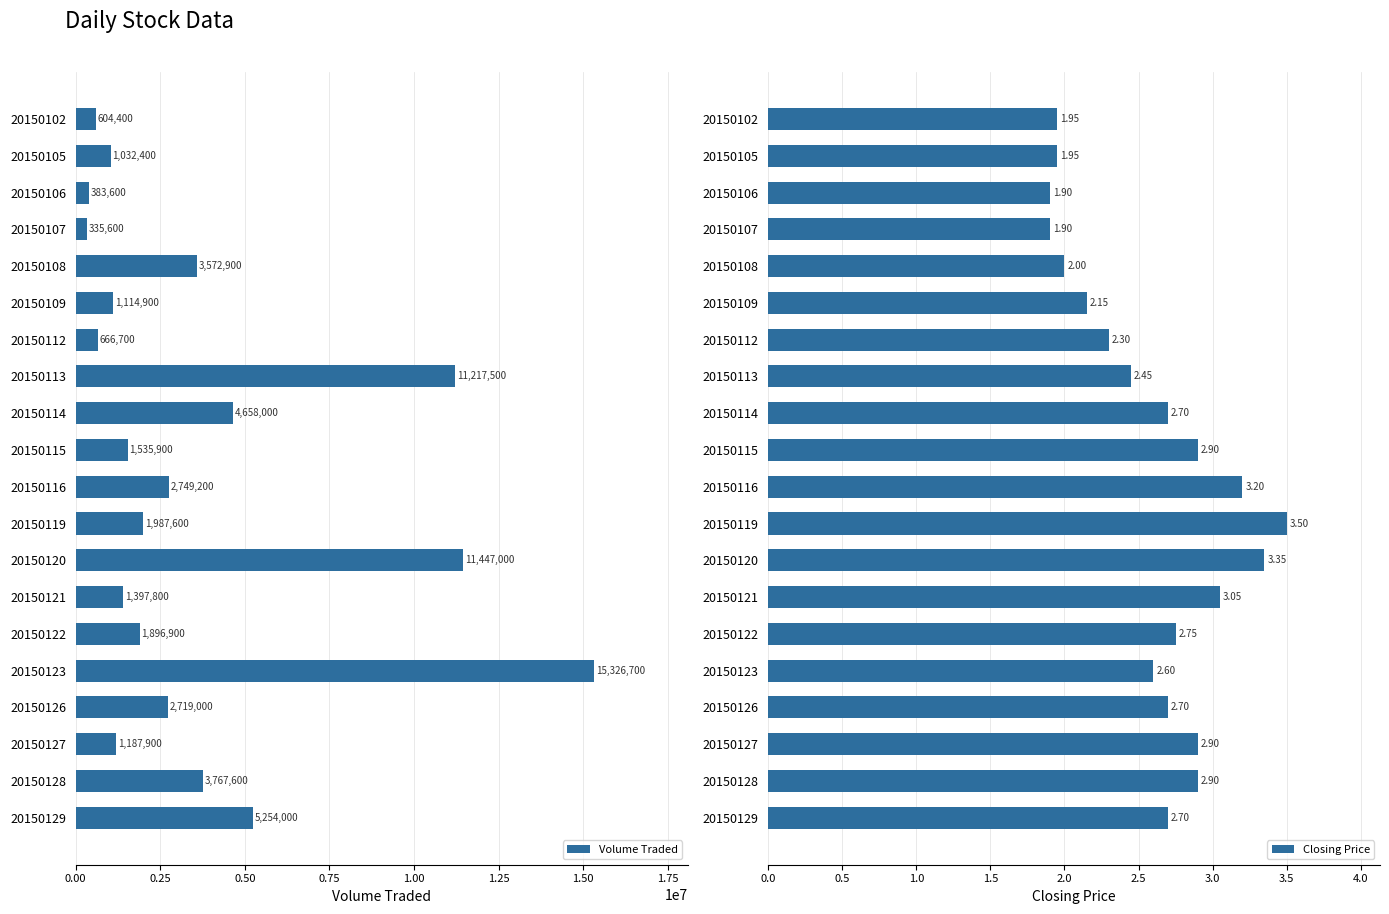

What is the average value of the Closing Price series?

2.6